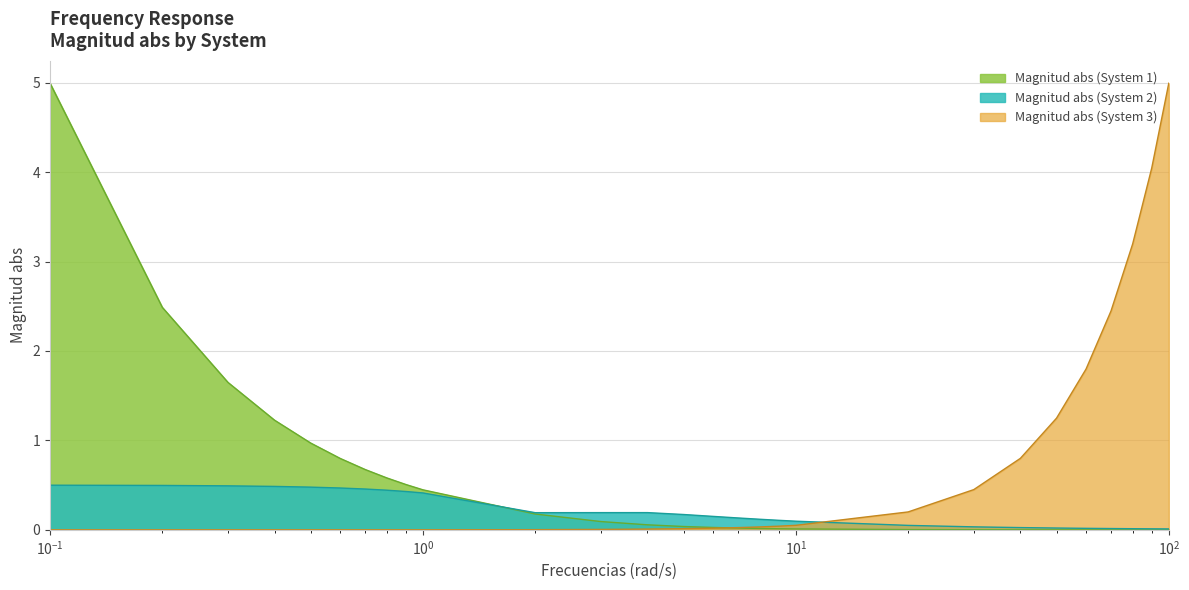

Does the chart have visible grid lines?

Yes